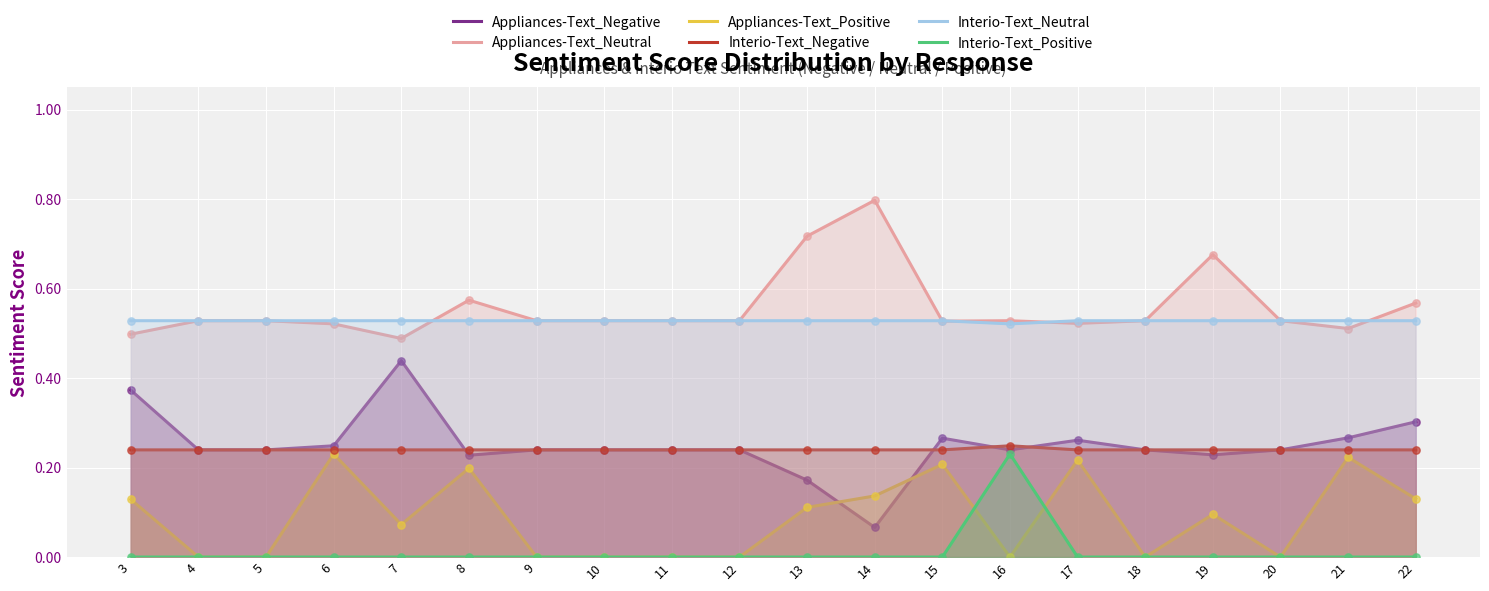

What is the total value across all series at 18?

1.5